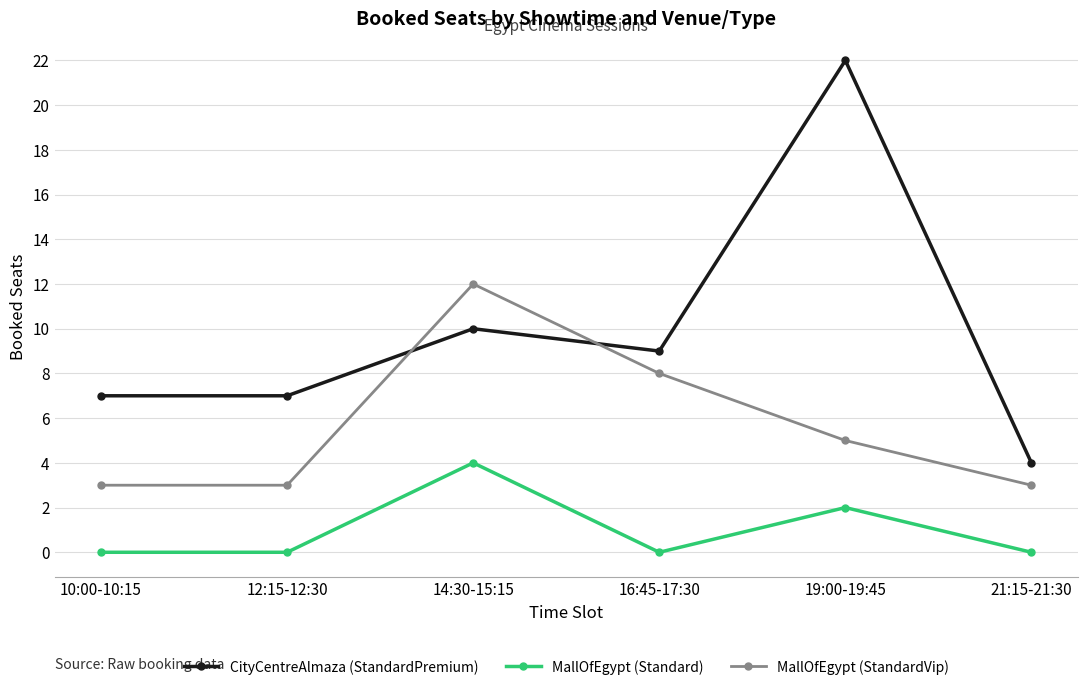

At which category is the sum across all series the highest?

19:00-19:45